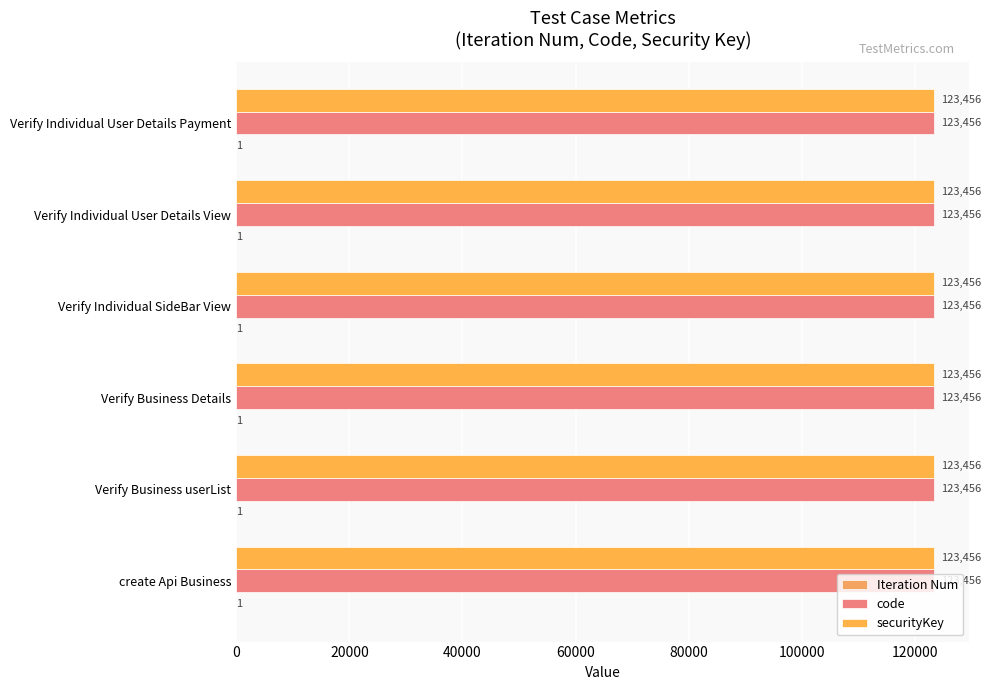

Count the number of categories in the chart.

6